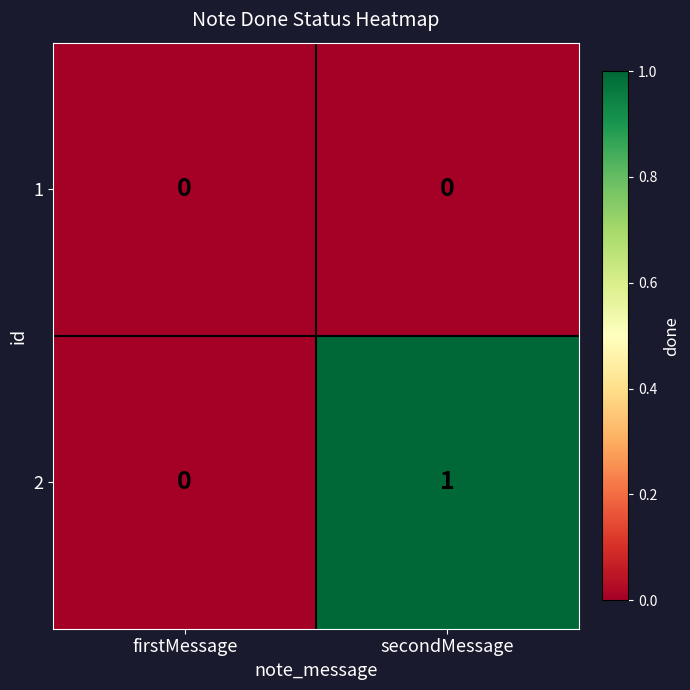

True or false: 1 has a value of 0 at firstMessage.

True